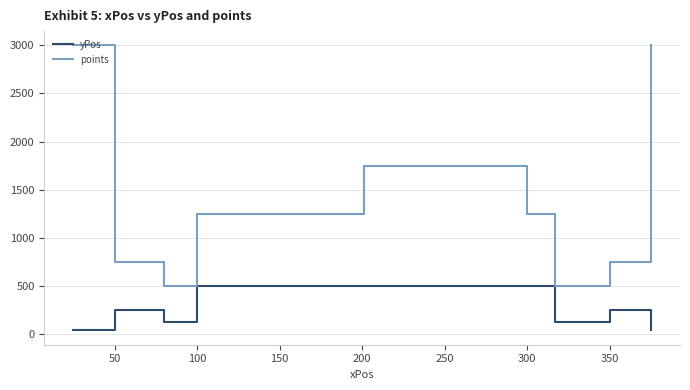

What is the difference between the maximum and minimum values in the yPos series?

465